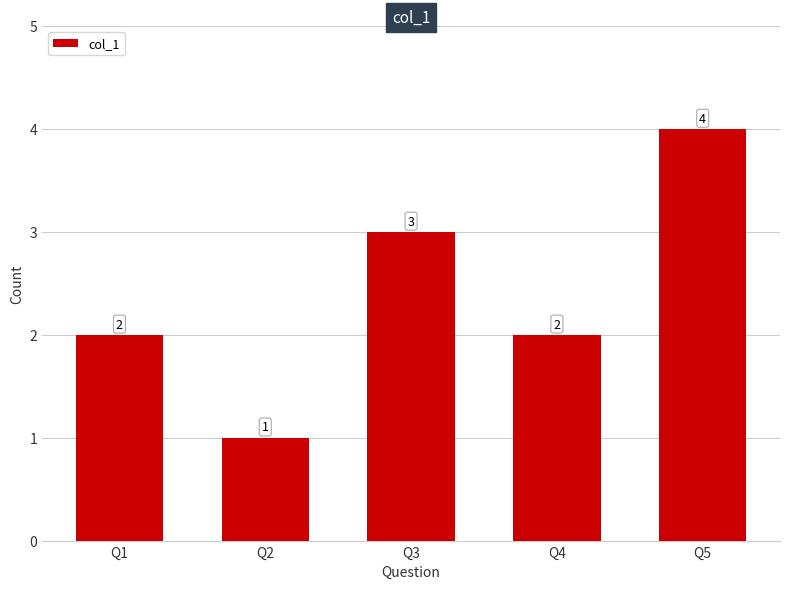

Which label corresponds to the largest value in the chart?

Q5